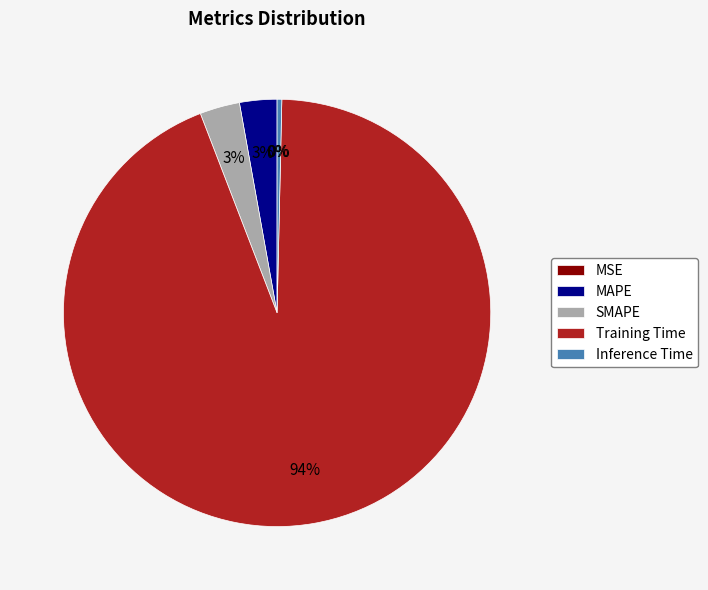

Is it true that SMAPE is 3% of the pie?

True